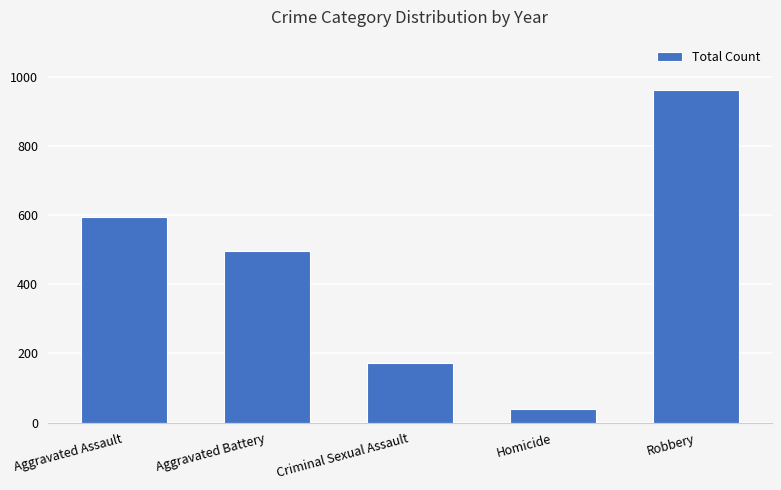

What is the sum of the values at Homicide and Criminal Sexual Assault?

212